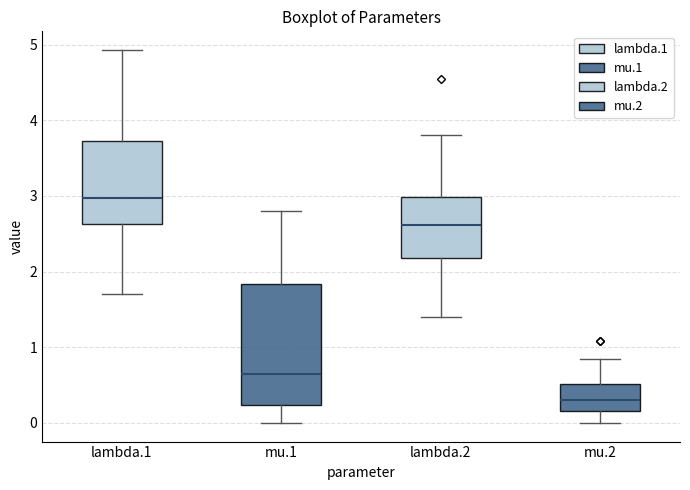

Reading left to right, read every box against the y-axis: the position of its median line, the range the box covers, and the ends of its whiskers. The values are not printed on the chart, so give them approximately, as read against the axis.

lambda.1: median 3.0, box 2.6 to 3.7, whiskers 1.7 to 4.9
mu.1: median 0.6, box 0.2 to 1.8, whiskers 0.0 to 2.8
lambda.2: median 2.6, box 2.2 to 3.0, whiskers 1.4 to 3.8
mu.2: median 0.3, box 0.2 to 0.5, whiskers 0.0 to 0.9